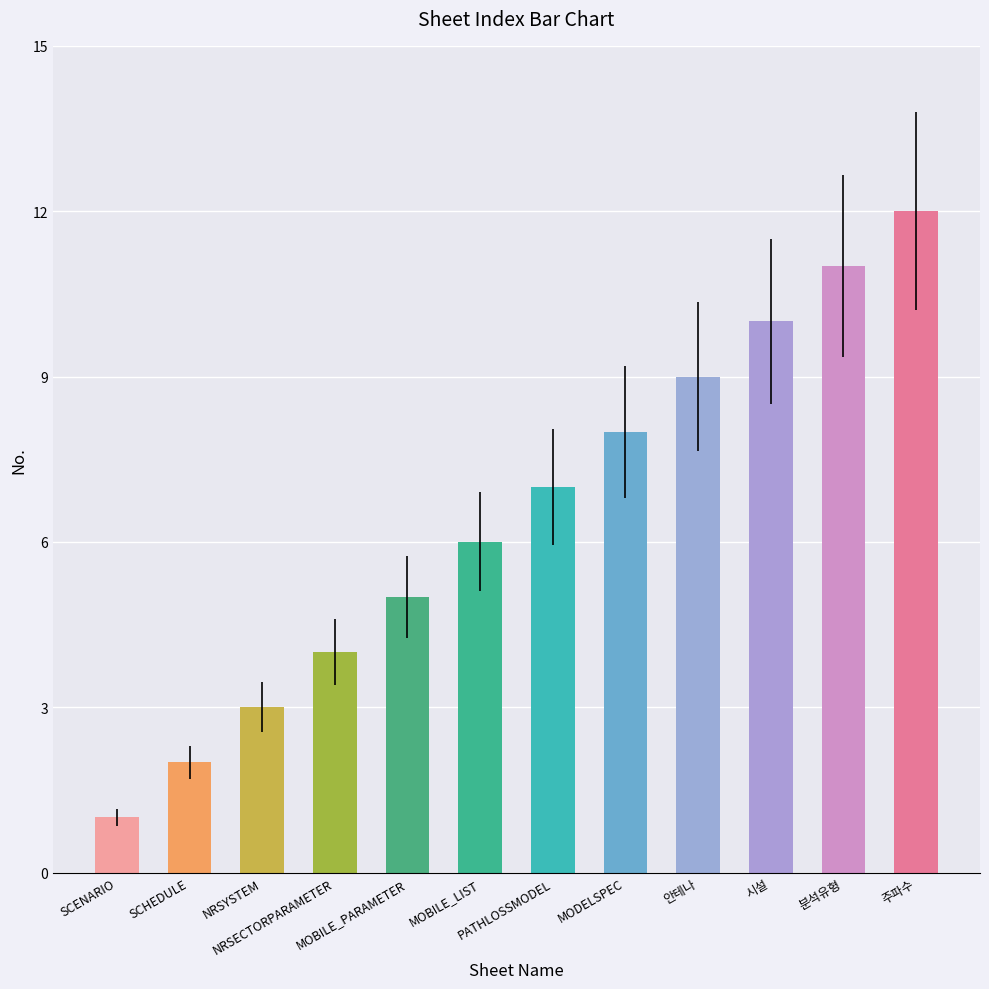

The chart shows a value of 7 at 주파수. True or false?

False